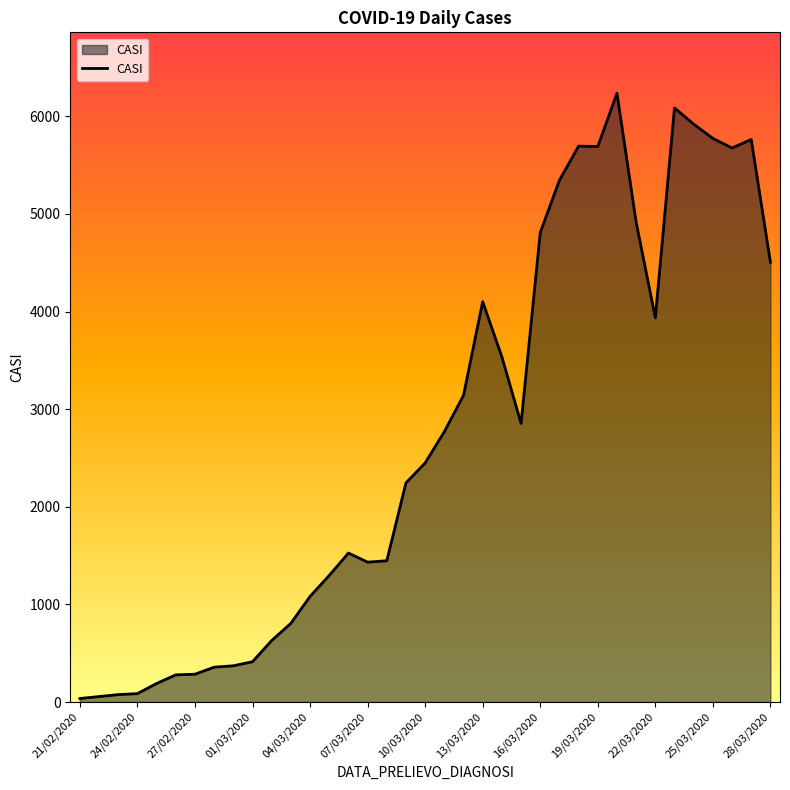

What is the difference between the maximum and minimum values?

6201